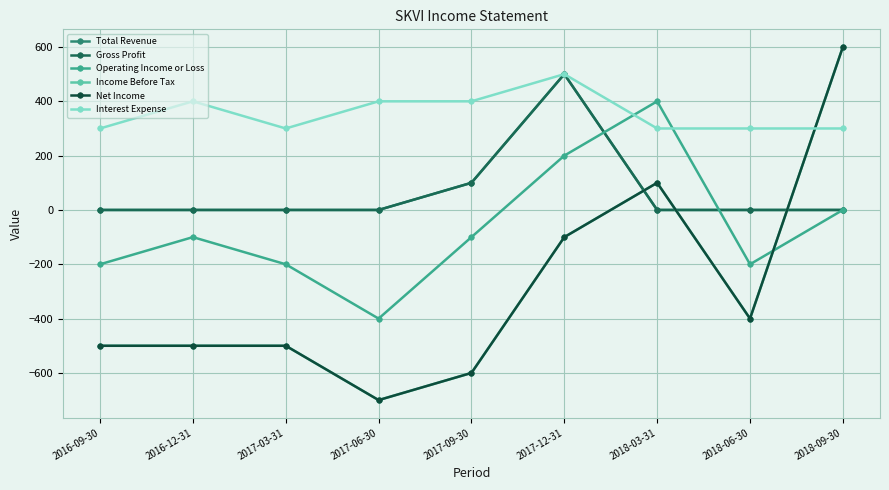

What is the label of the 5th point from the right?

2017-09-30